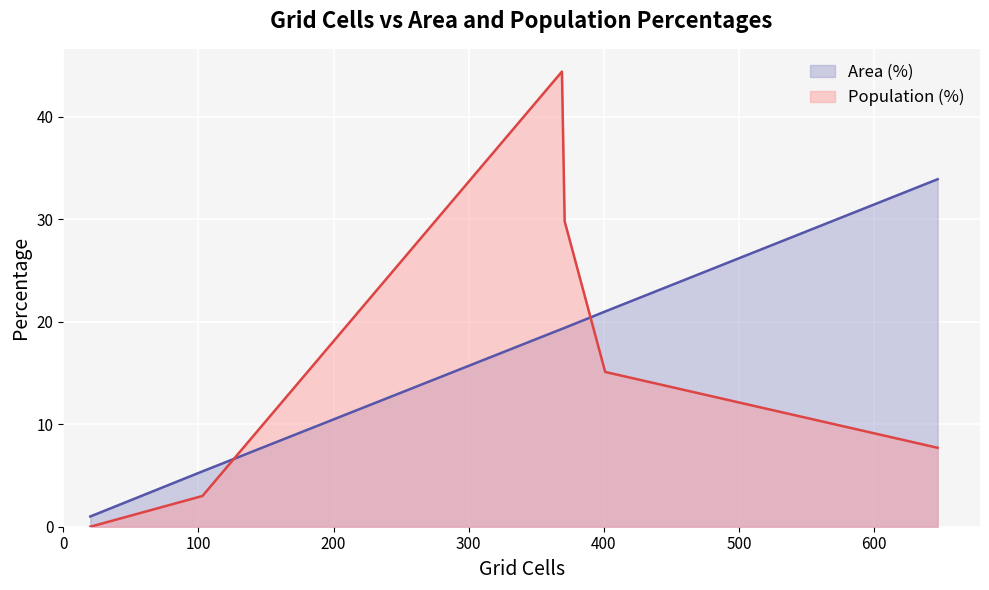

What is the average value of the Population (%) series?

16.7